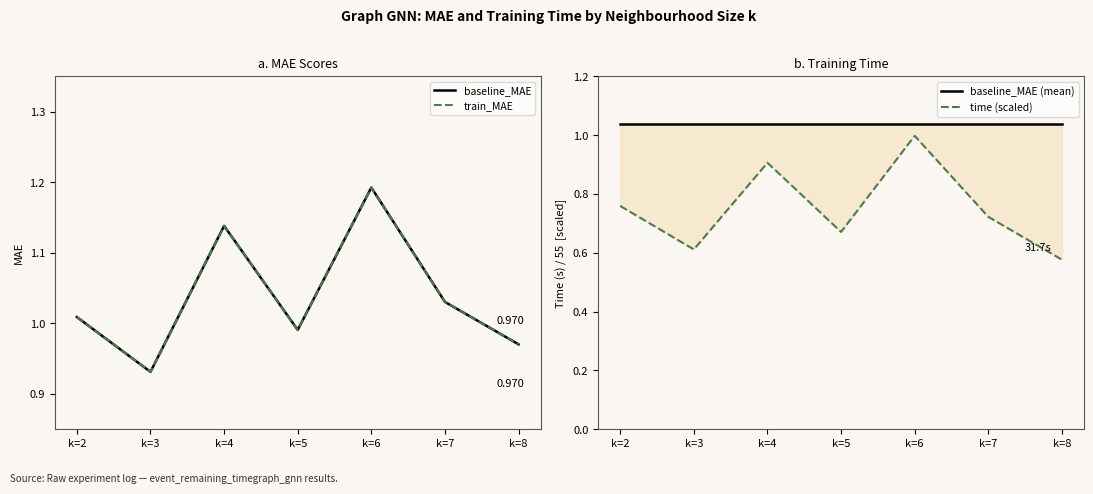

At which label does baseline_MAE first exceed 1?

k=2